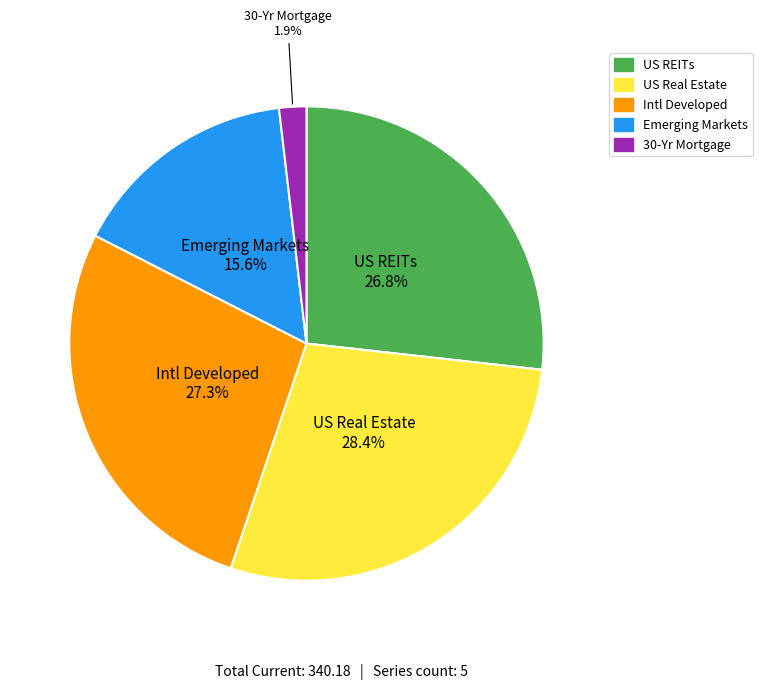

Count the number of slices in the pie.

5